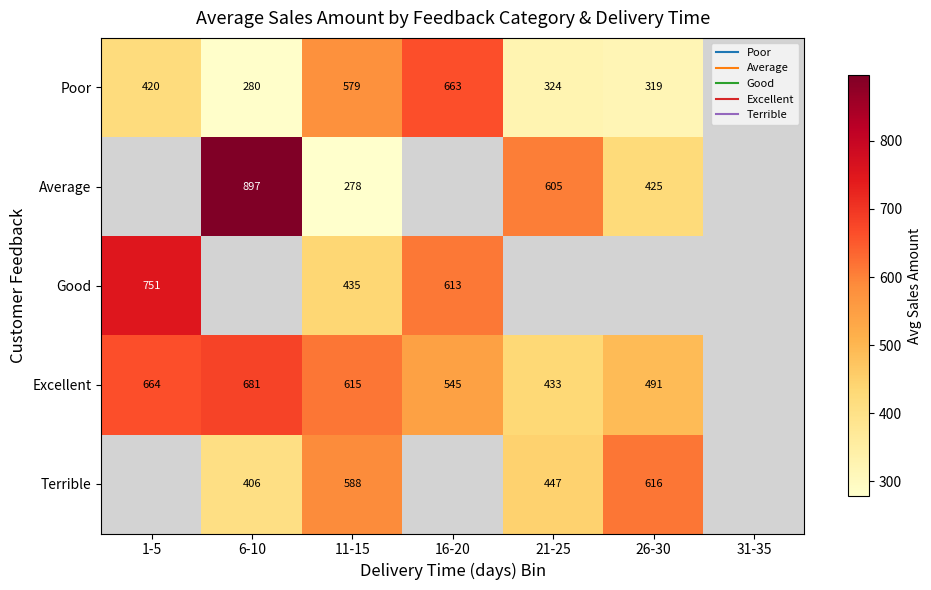

Which series changed the most between 1-5 and 21-25?

Excellent